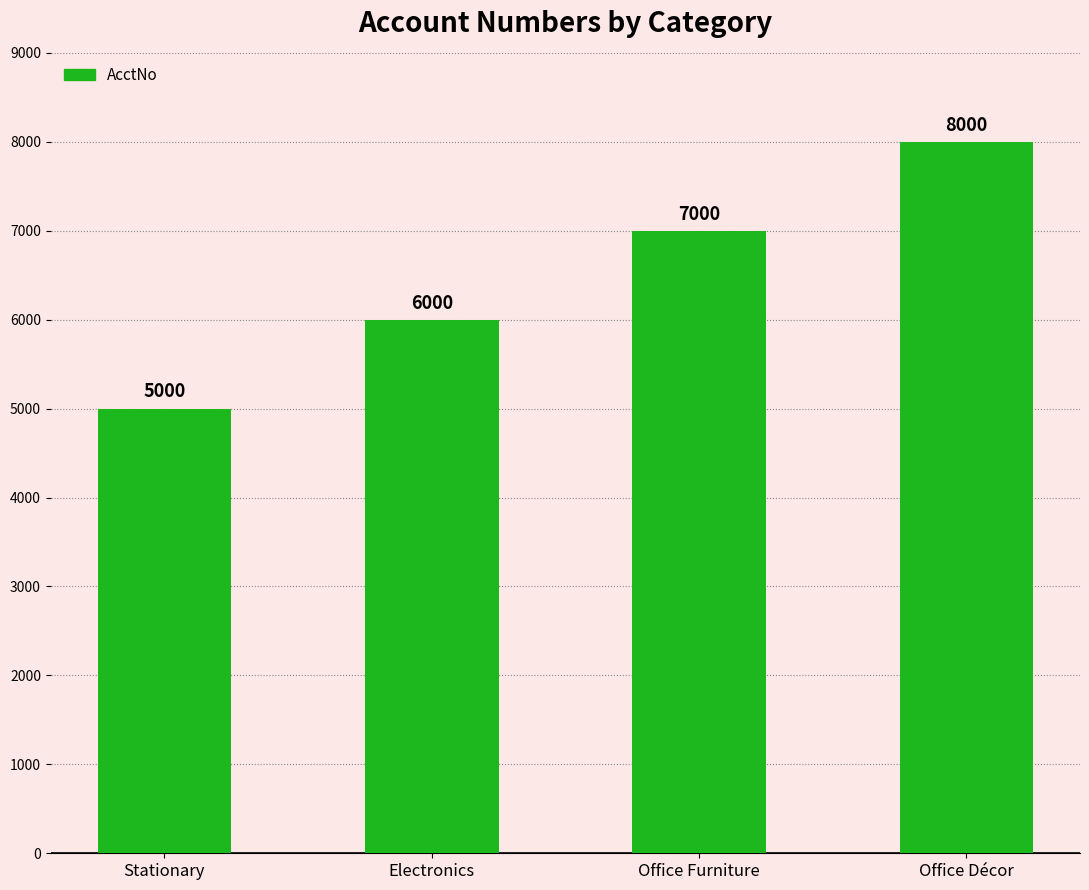

Count the values in the range 6000 to 8000.

3